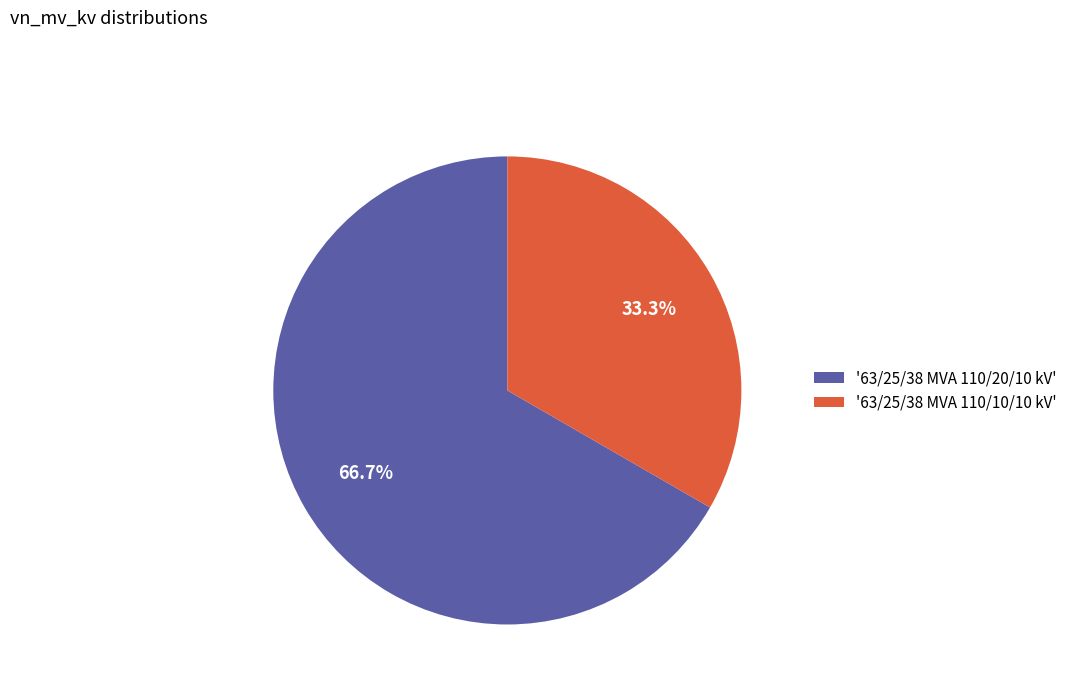

Is there a majority slice in this chart?

Yes